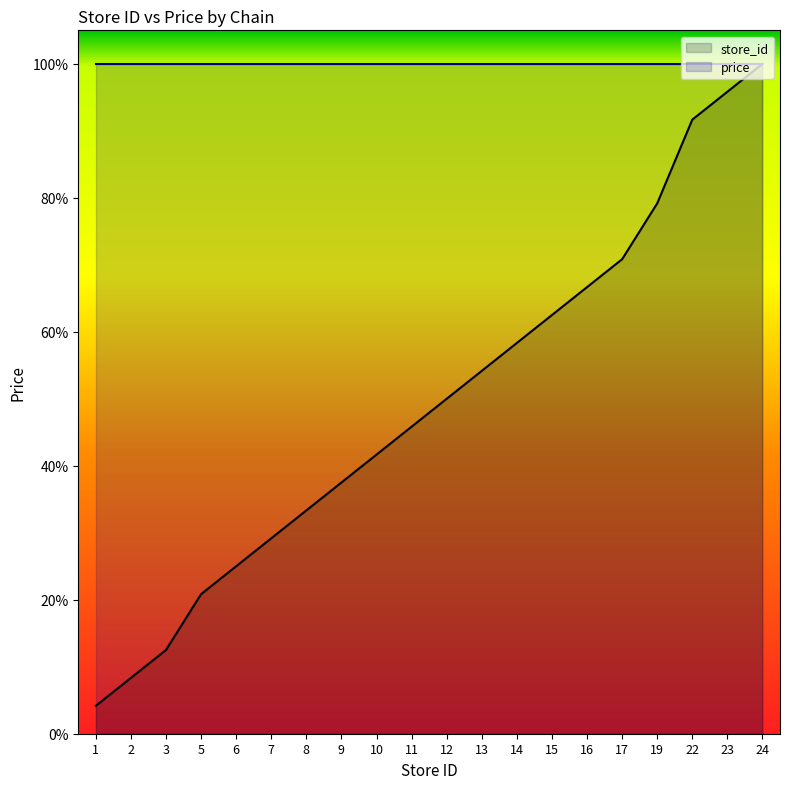

At which label does the data first exceed 50?

13